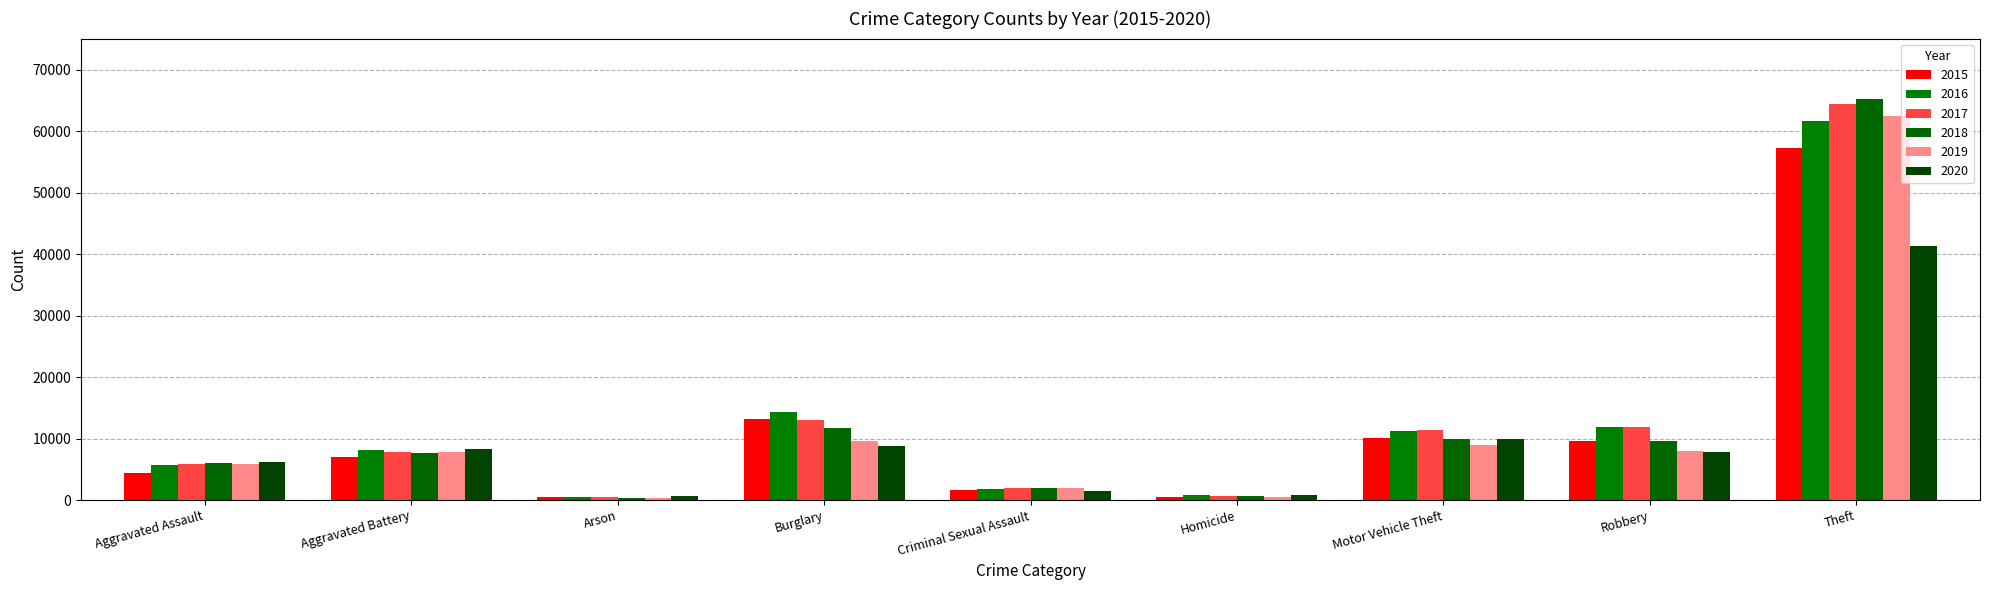

How many groups of bars are there?

9